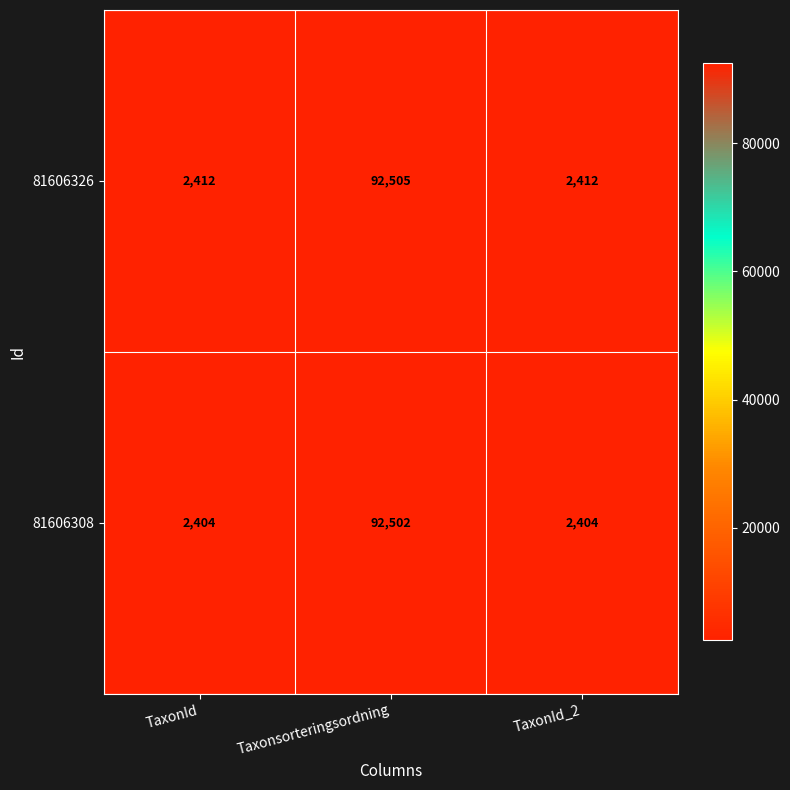

Which series has the widest spread of values?

81606308